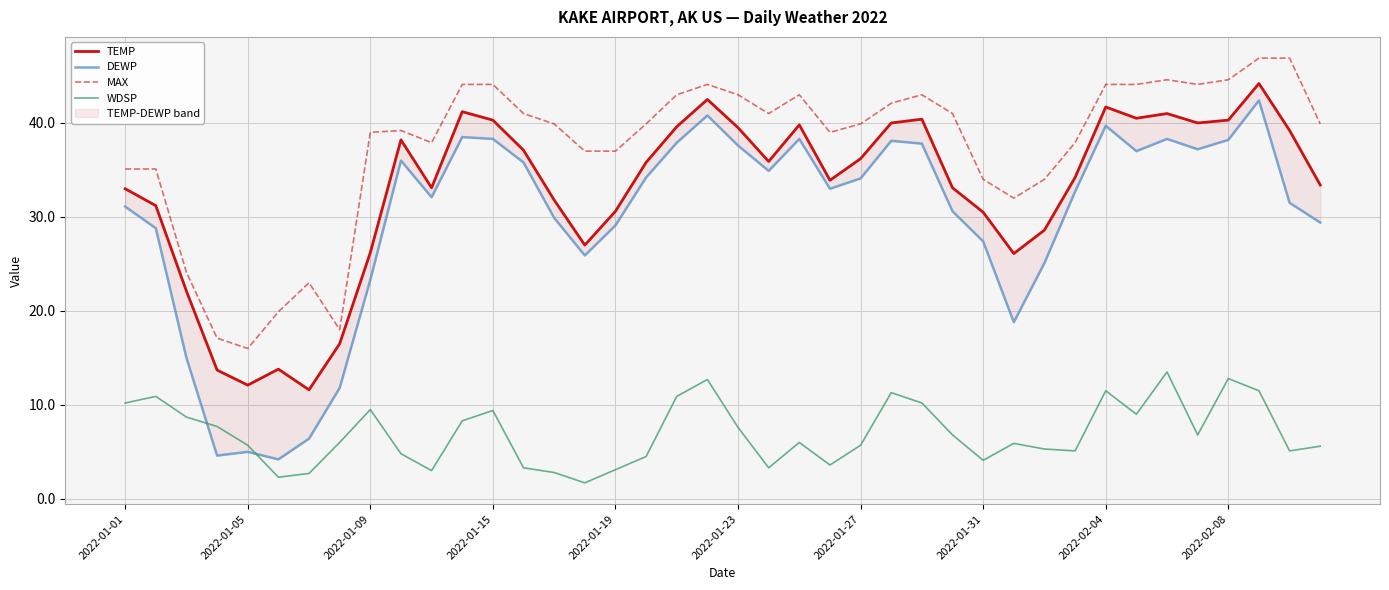

True or false: MAX and WDSP intersect in this chart.

False